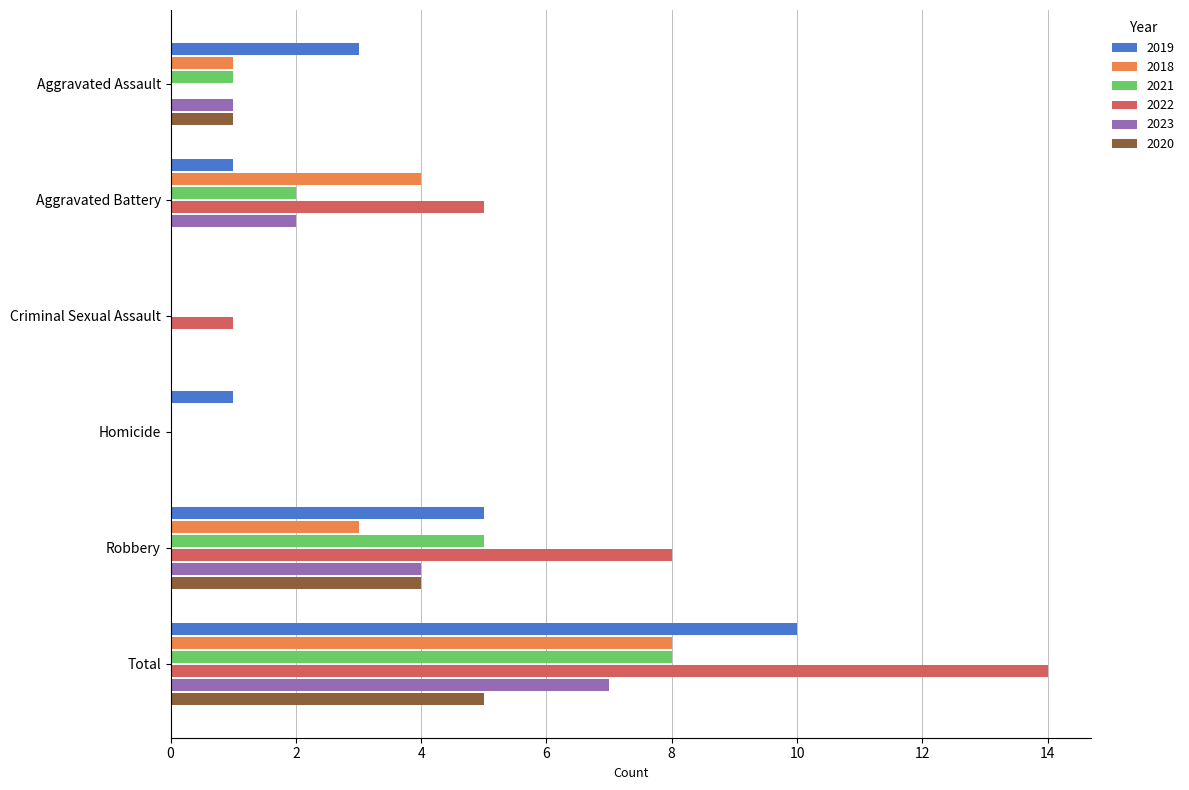

What is the sum of the 2023 values at Total and Aggravated Battery?

9